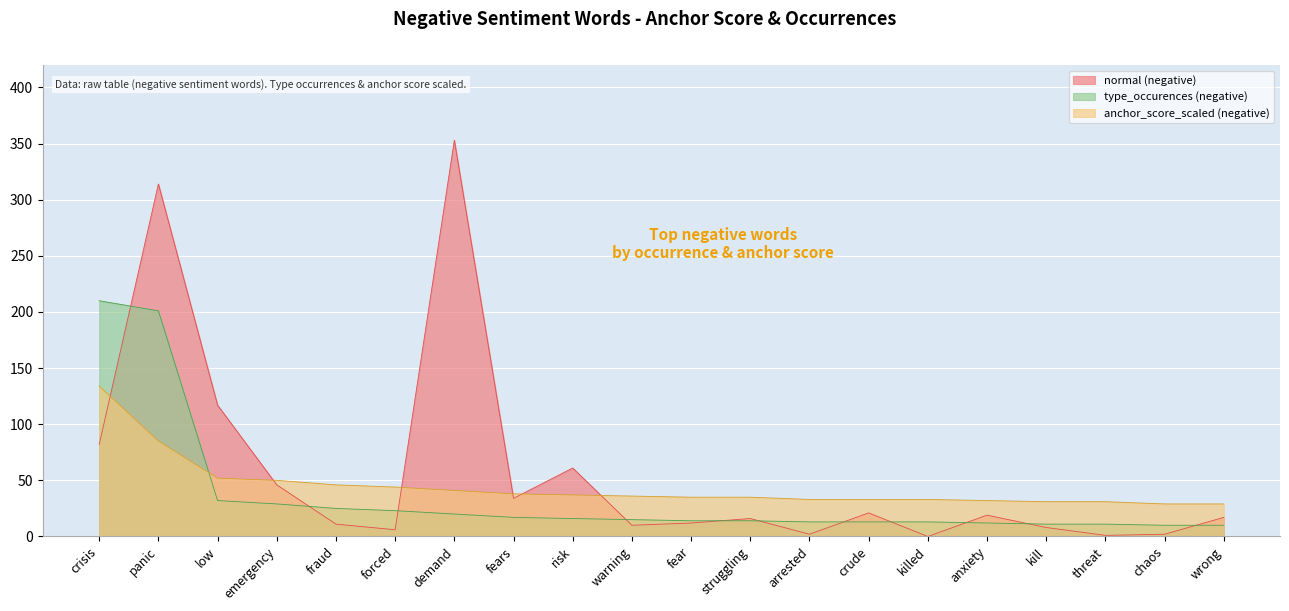

How many values in the normal (negative) series exceed 17?

9